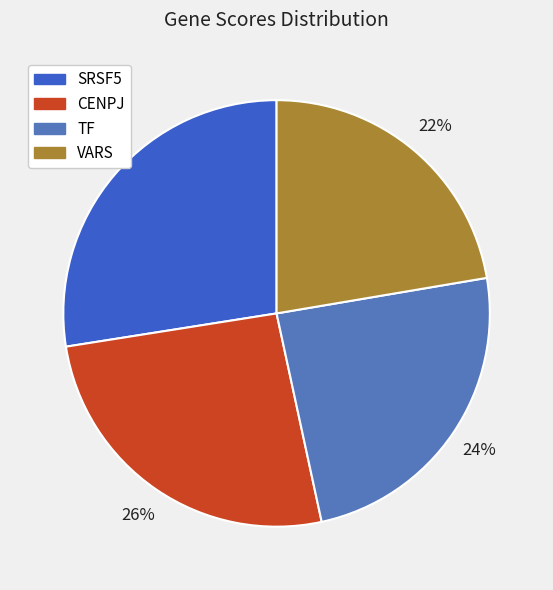

Which slice is the largest?

SRSF5